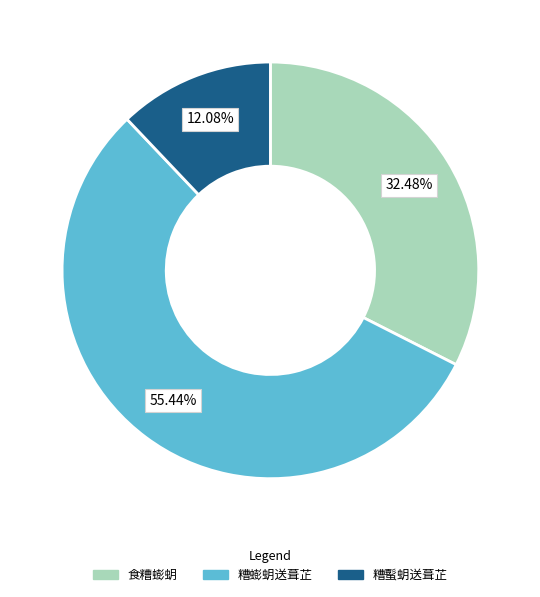

To the nearest percent, what portion does 食糟蟛蚏 represent?

32%